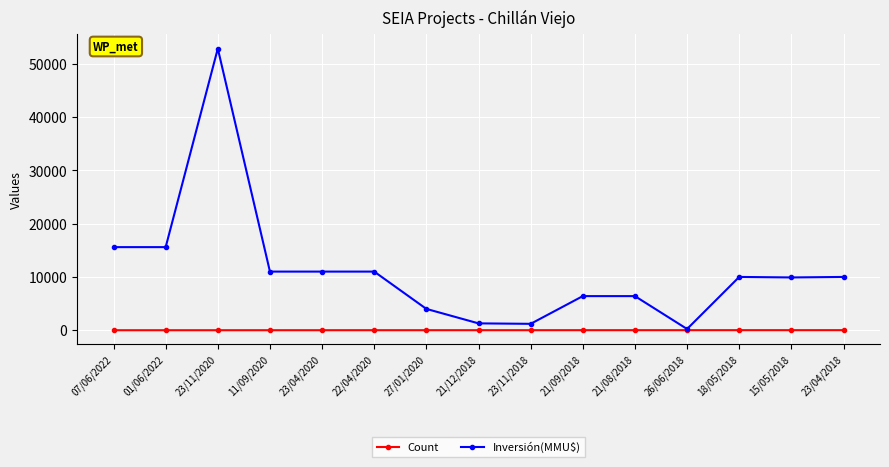

Rank the series at 11/09/2020 from lowest to highest value.

Count, Inversión(MMU$)